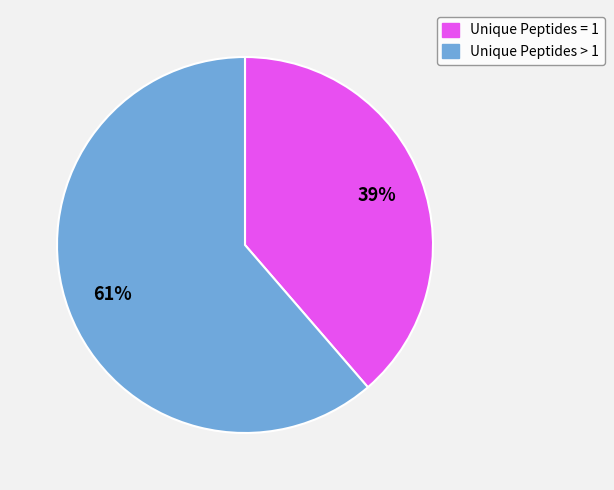

Is there any slice that represents more than half of the pie?

Yes